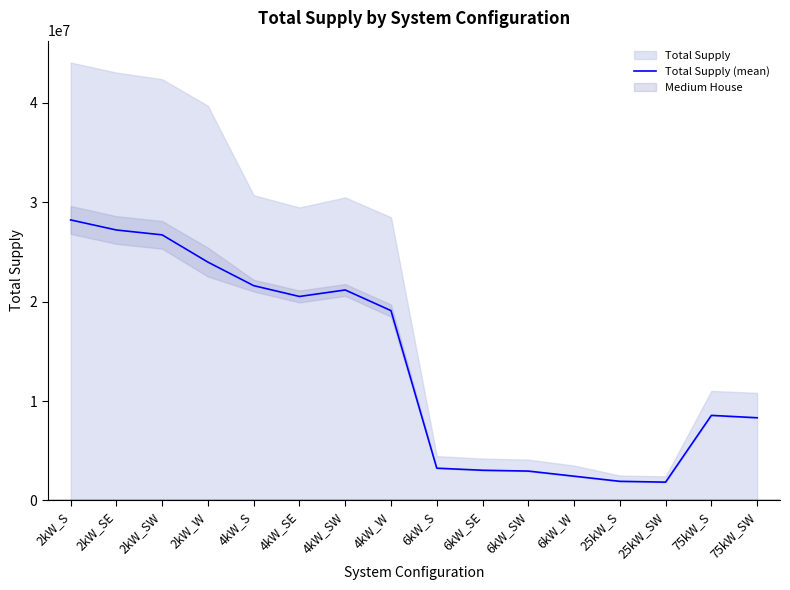

True or false: there are more than 0 points higher than both neighbors.

True